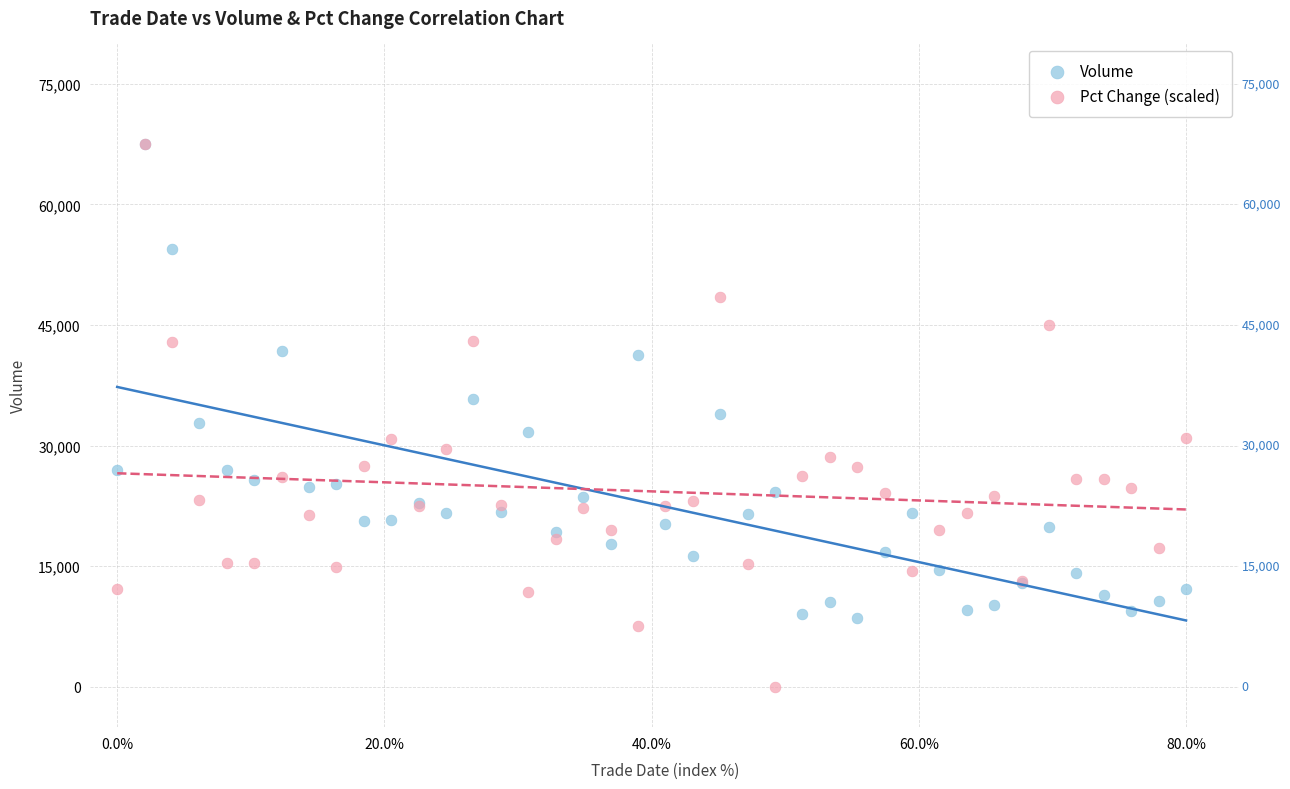

In the Volume series, what Y value is closest to 38016?

35846.8